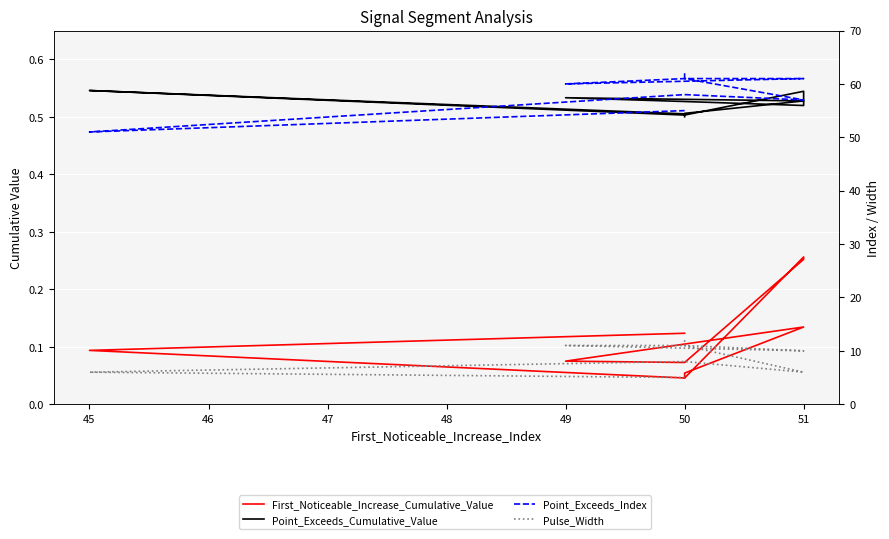

In Point_Exceeds_Index, how many points are higher than both neighbors (excluding endpoints)?

2